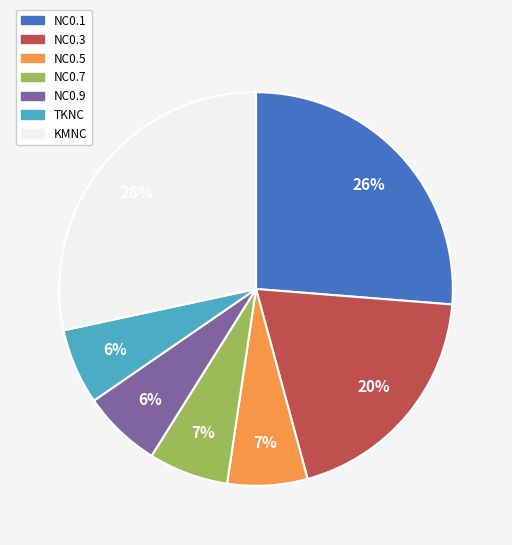

Is there any slice that represents more than half of the pie?

No